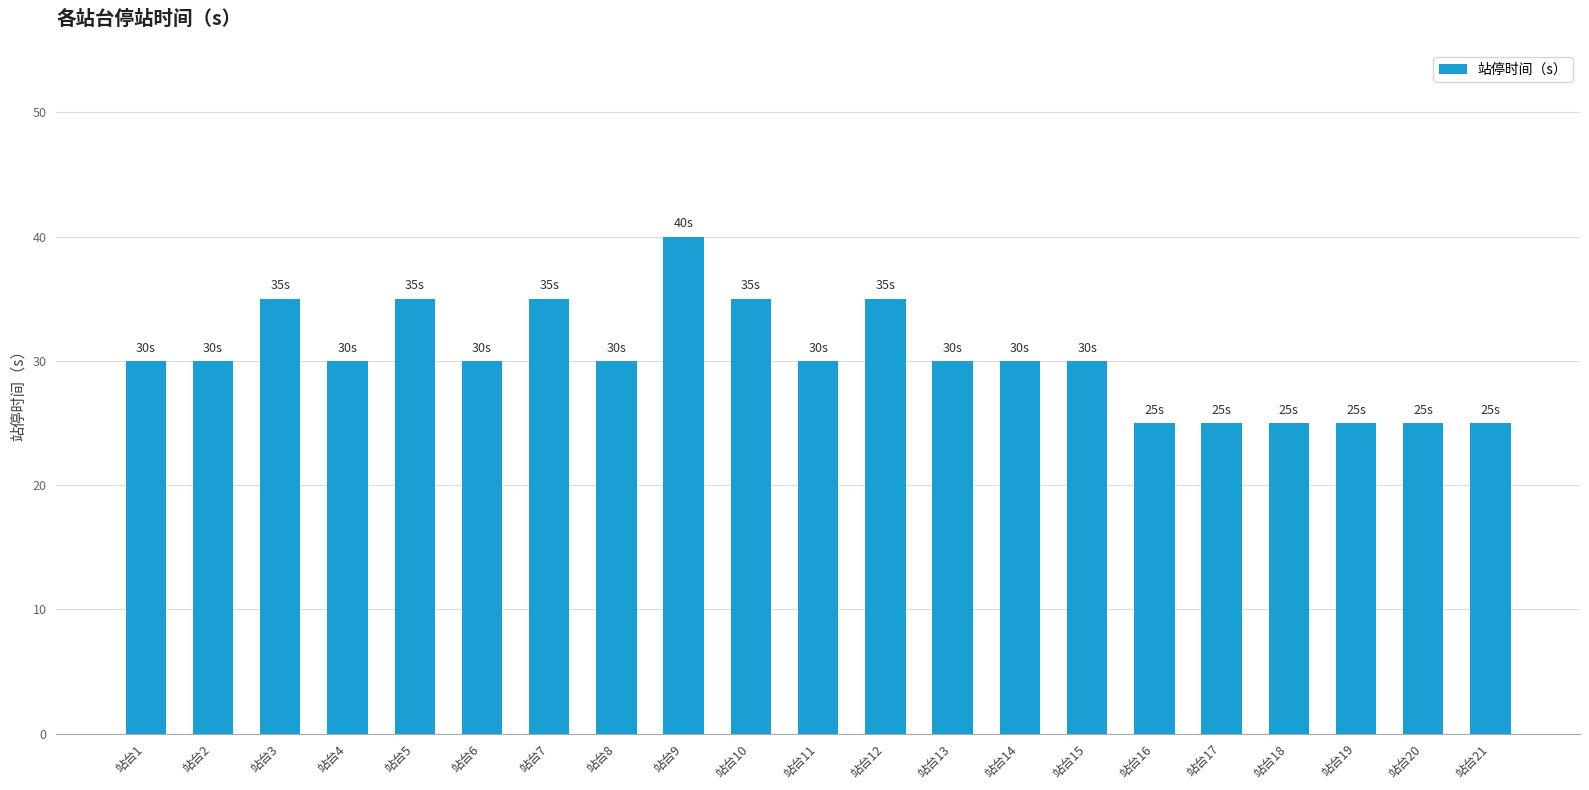

What is the sum of the values at 站台7 and 站台18?

60